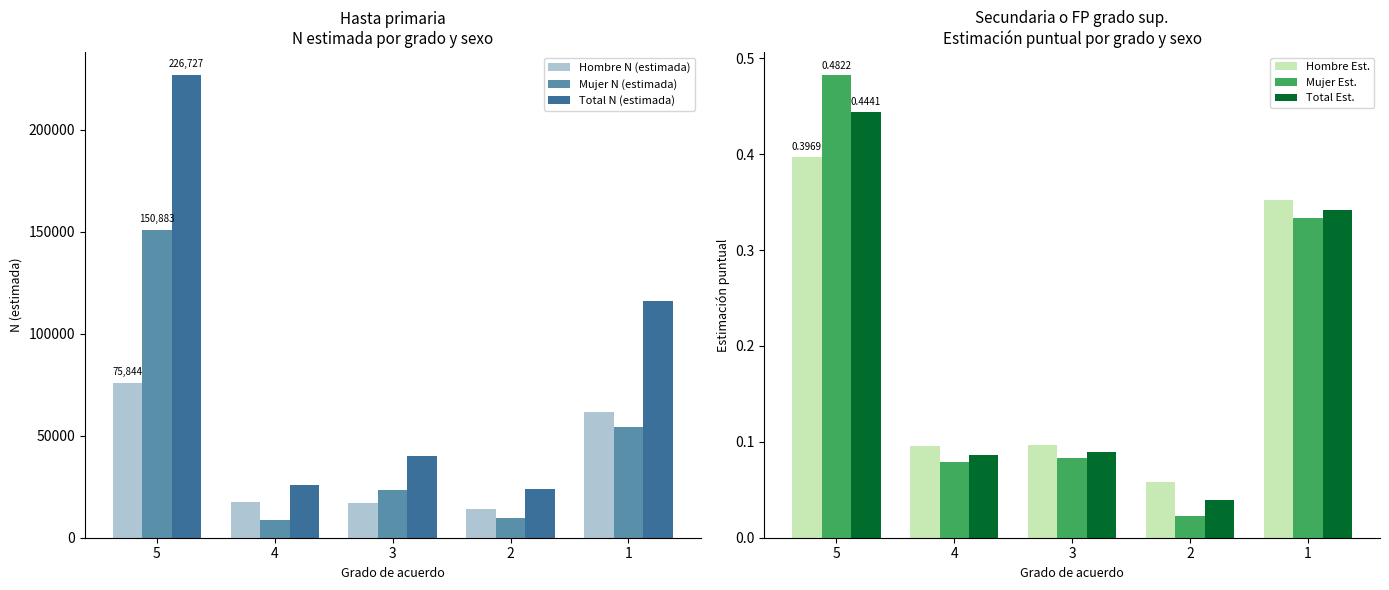

Which label corresponds to the smallest value in the chart?

2